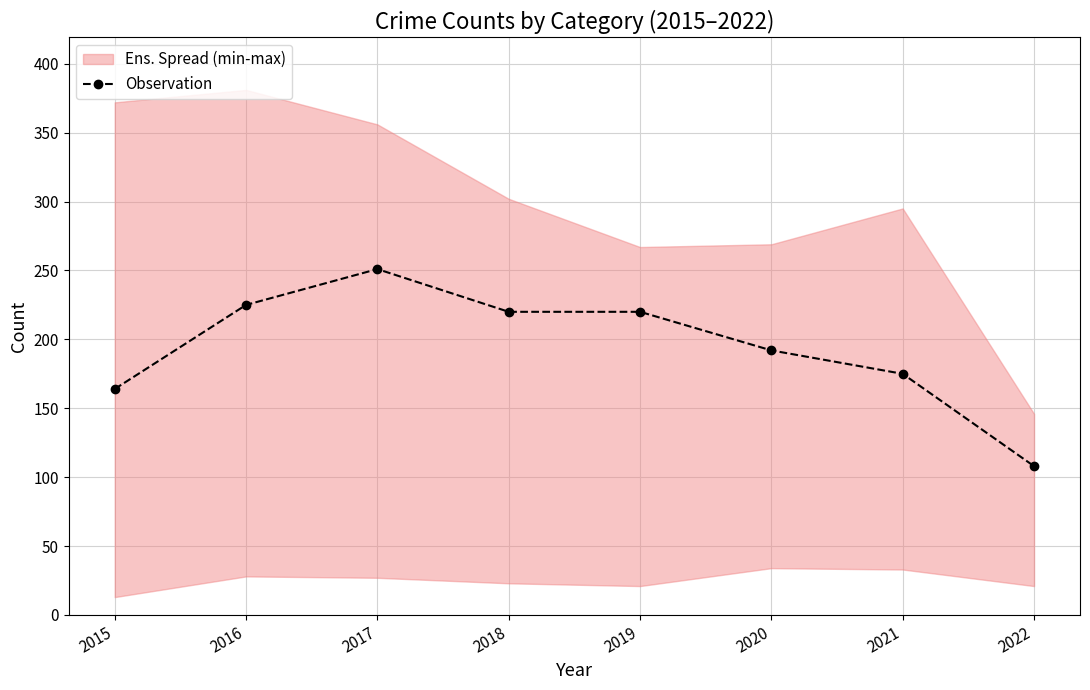

Is this an area chart (filled region under the line)?

No